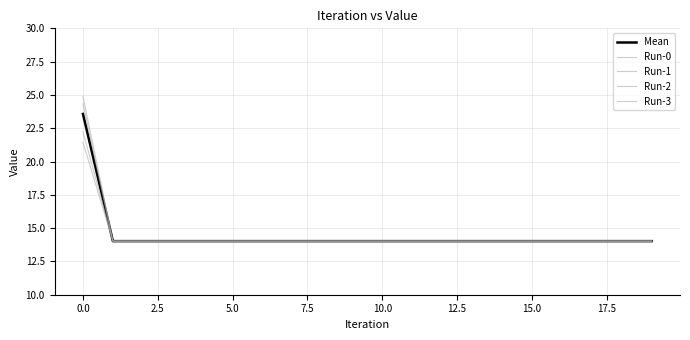

How many lines are shown in the chart?

5